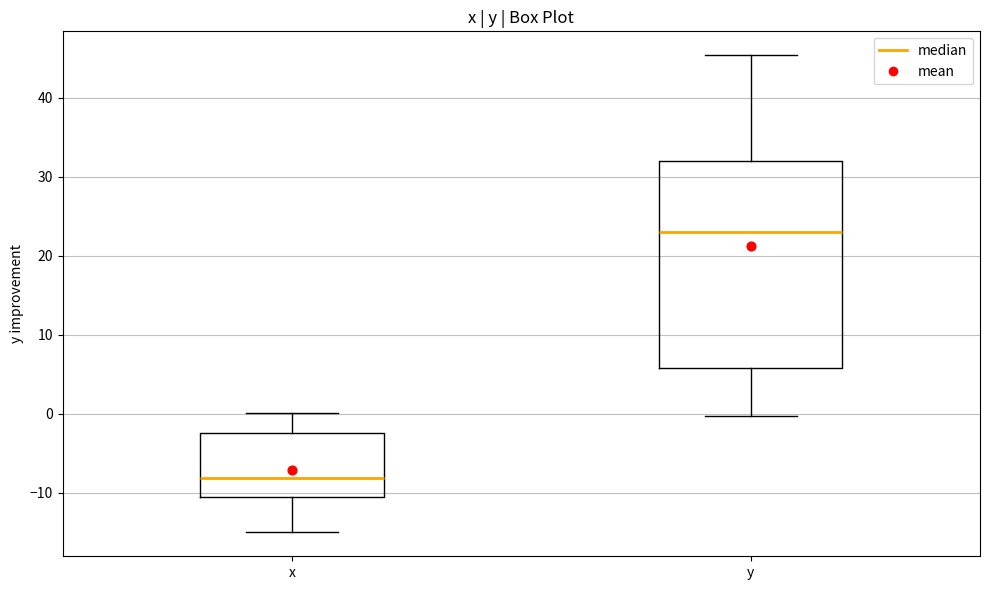

Comparing the boxes themselves (not the whiskers), which one is the tallest?

y